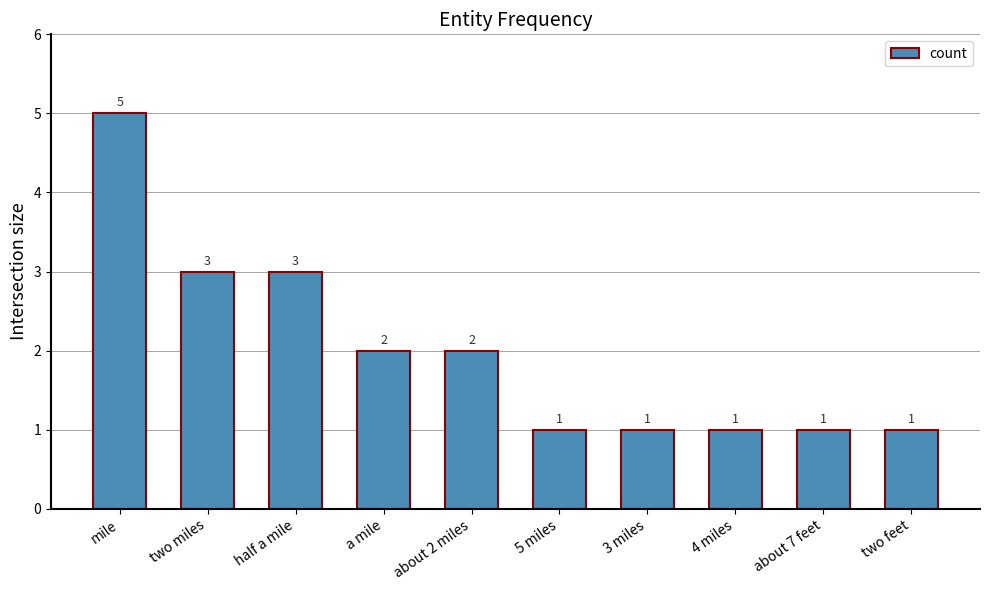

Is it true that the value at mile is 5?

True